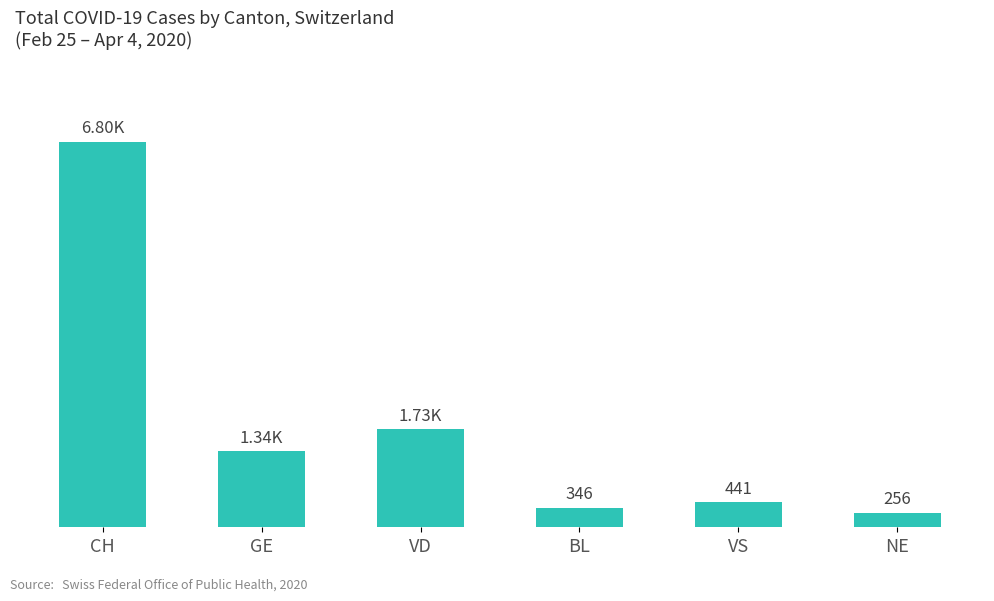

Between VD and NE, which is larger?

VD